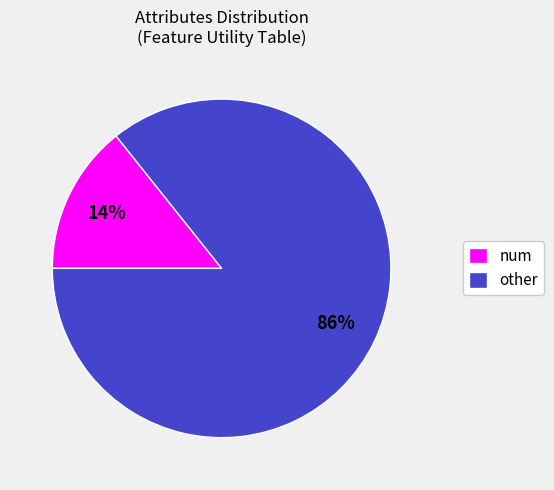

Is the sum of other and num greater than half?

Yes